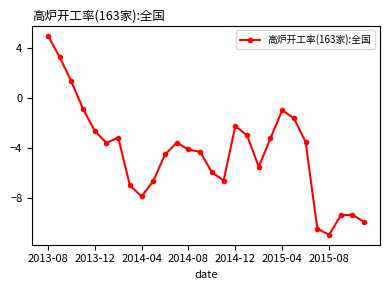

What is the difference between the maximum and minimum values?

15.9